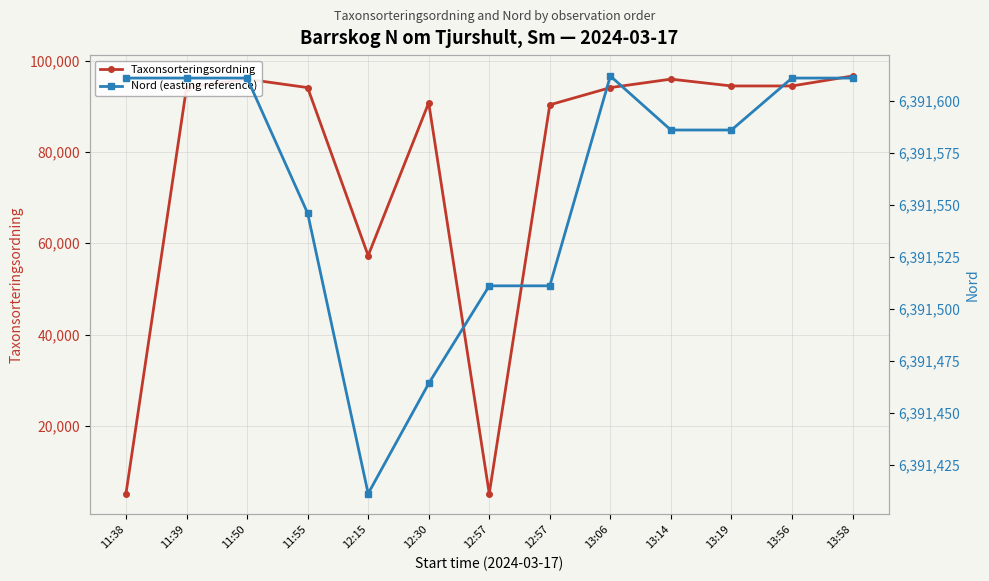

What is the label of the 11th point from the right?

11:50